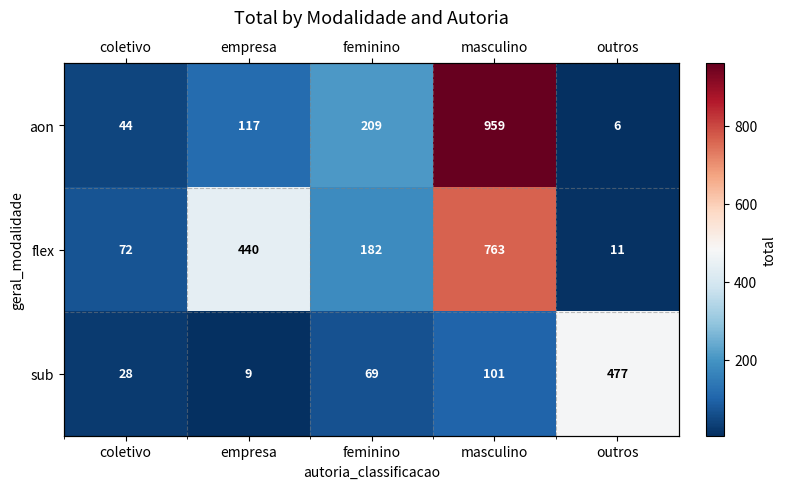

At which label does sub reach its minimum?

empresa